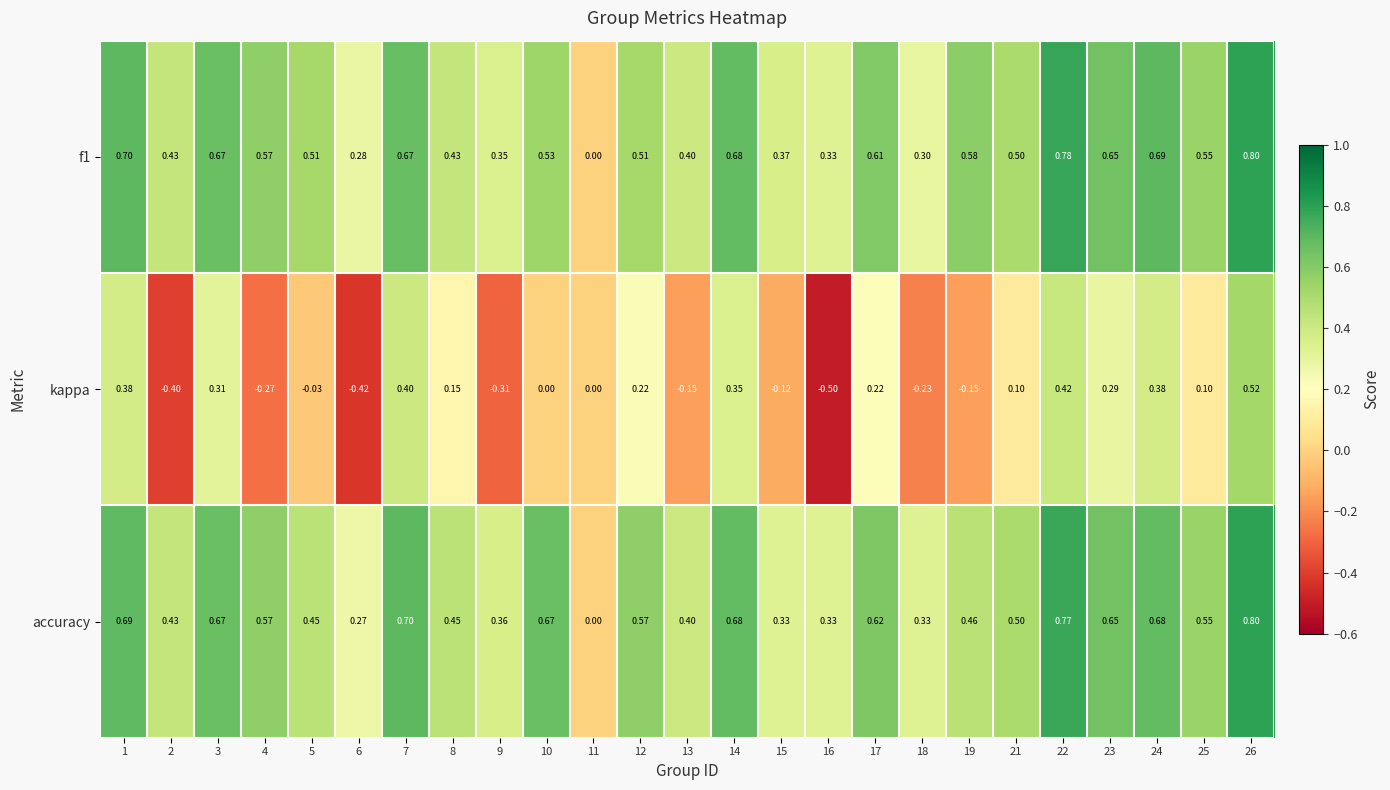

Count the number of data series in this chart.

3